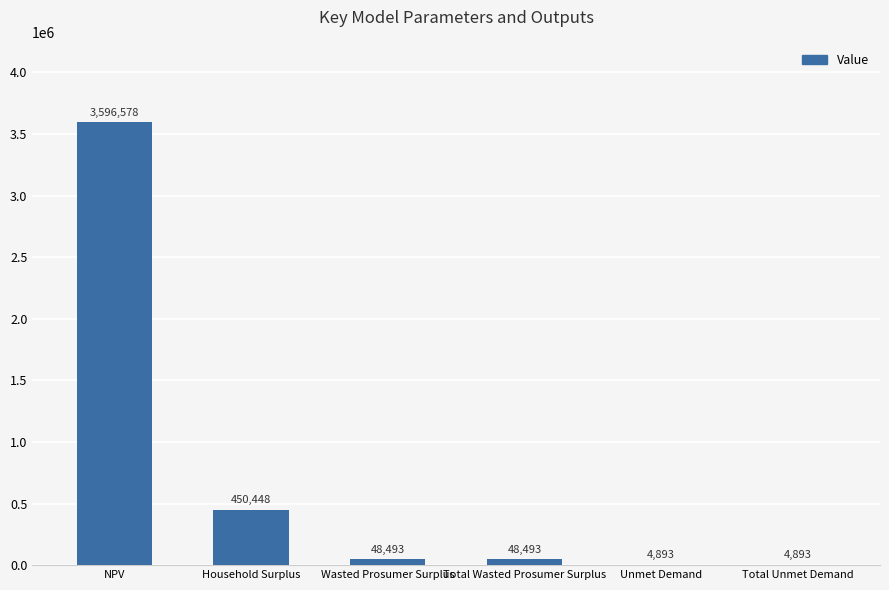

What is the change in value from Total Wasted Prosumer Surplus to Unmet Demand?

-43600.3